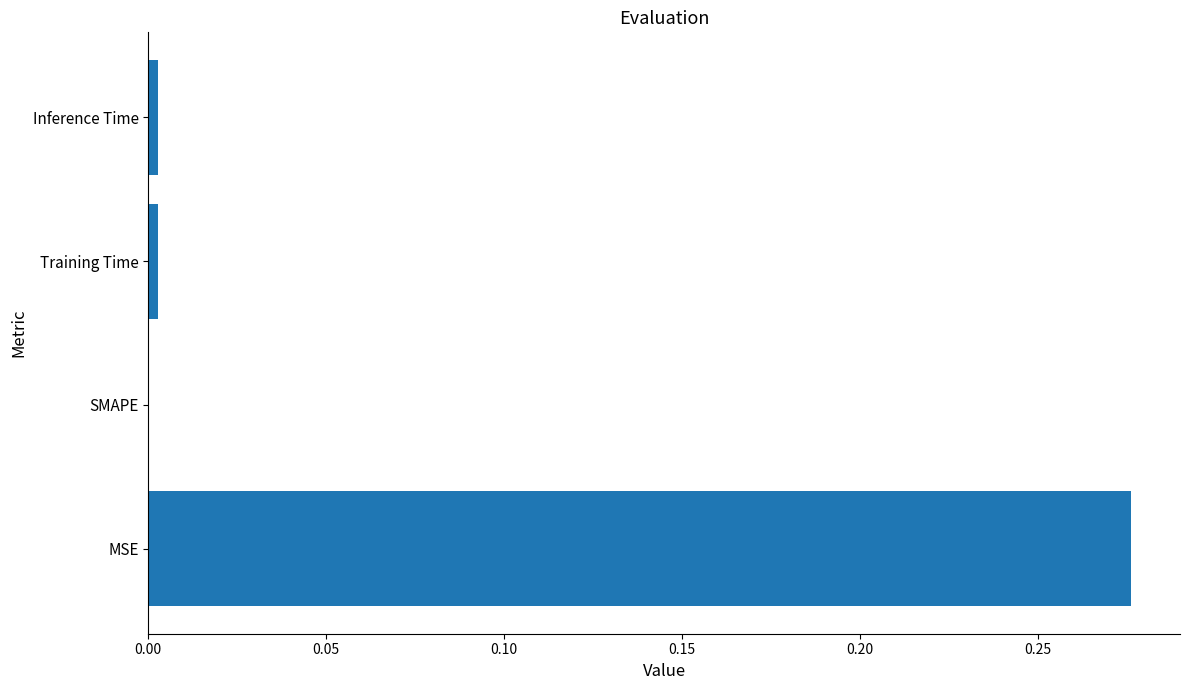

What is the change in value from MSE to SMAPE?

-0.3